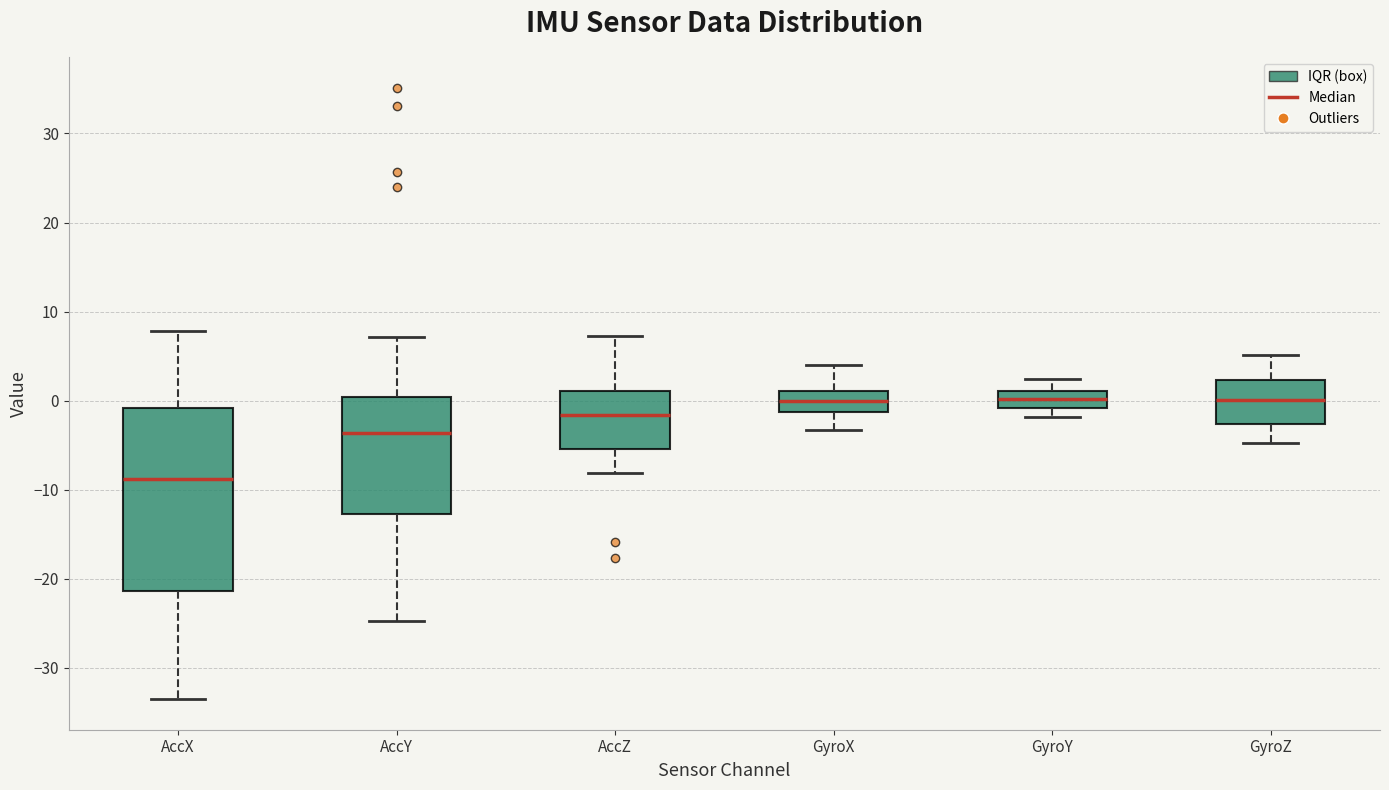

Which box has the lowest median line?

AccX